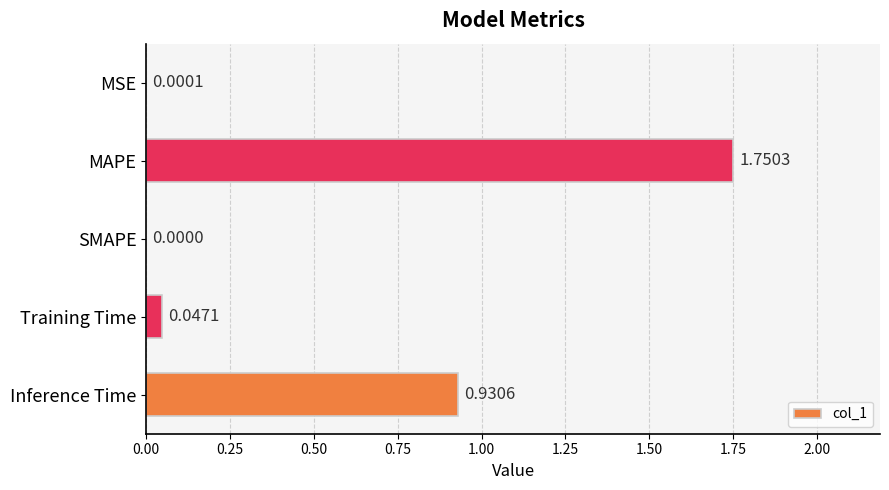

Which has a higher value, Inference Time or SMAPE?

Inference Time